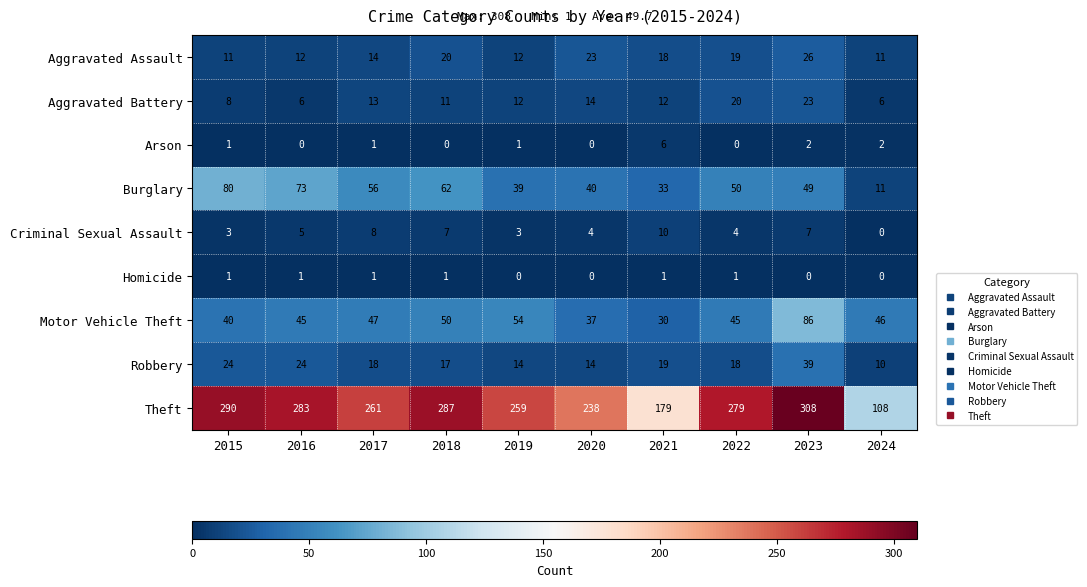

At 2018, list the series in order from smallest to largest.

Arson, Homicide, Criminal Sexual Assault, Aggravated Battery, Robbery, Aggravated Assault, Motor Vehicle Theft, Burglary, Theft